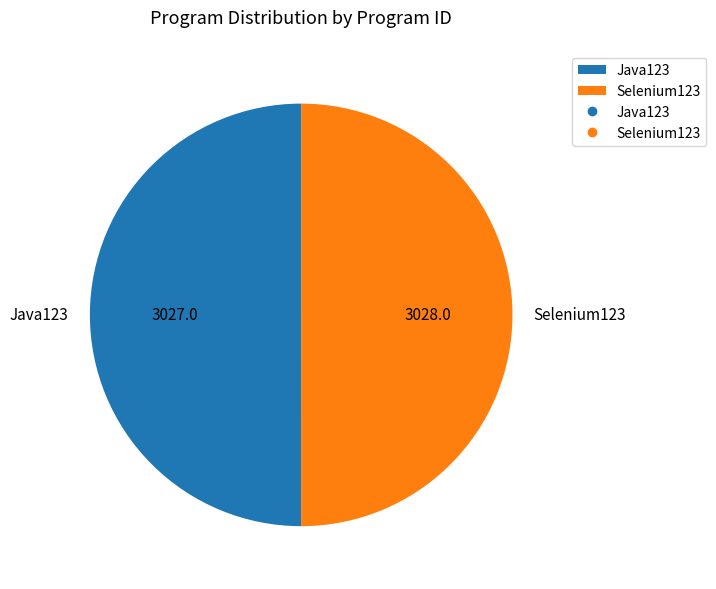

Combined, do Java123 and Selenium123 account for over 50%?

Yes